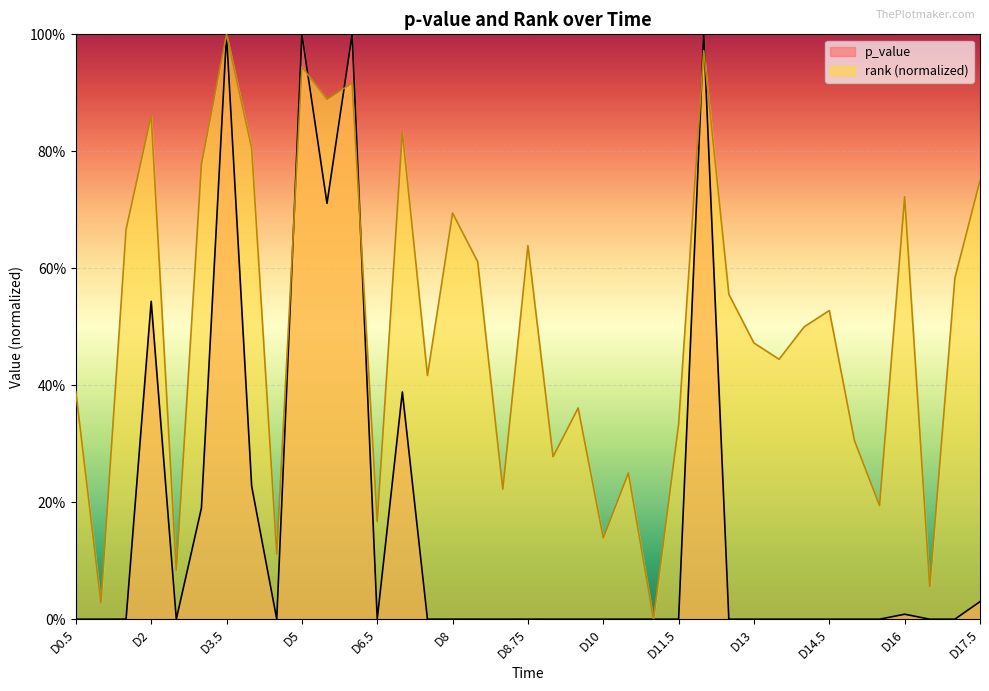

How many interior local valleys does the p_value series have?

13